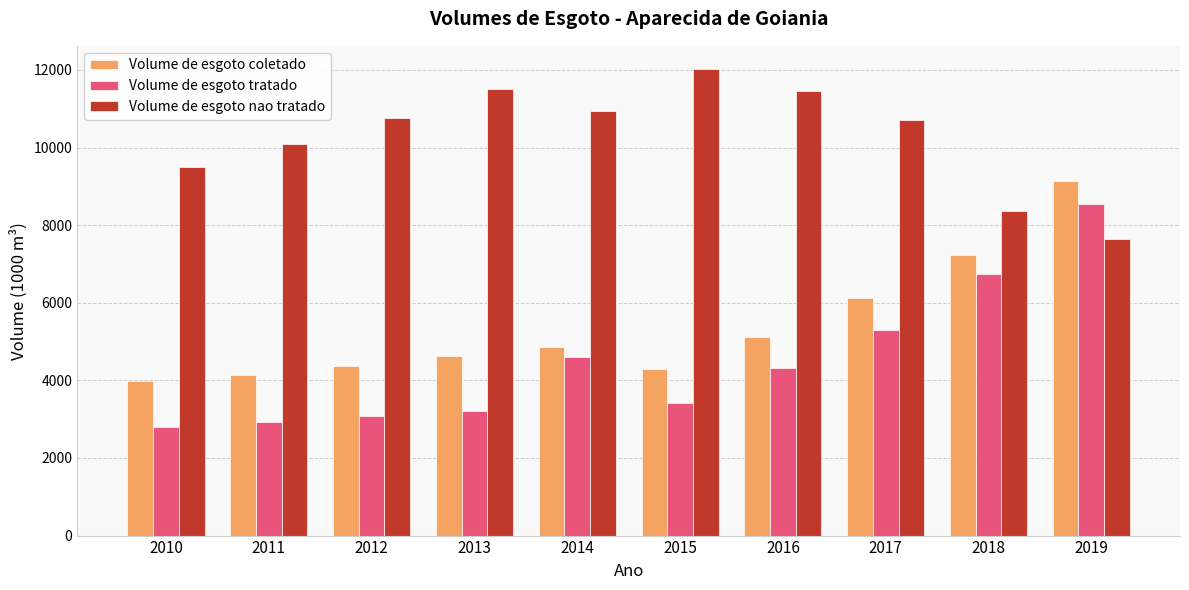

List the series in order of their overall mean, highest first.

Volume de esgoto nao tratado, Volume de esgoto coletado, Volume de esgoto tratado